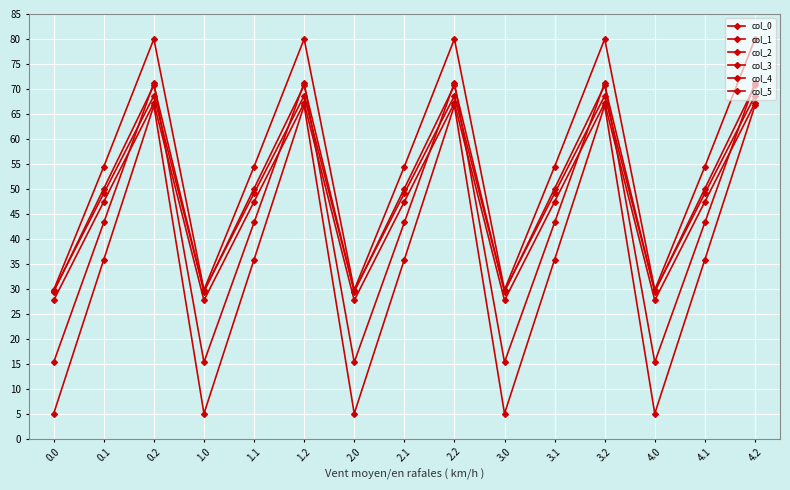

Is the value of col_4 at 4.1 greater than the value of col_2 at 3.1?

Yes